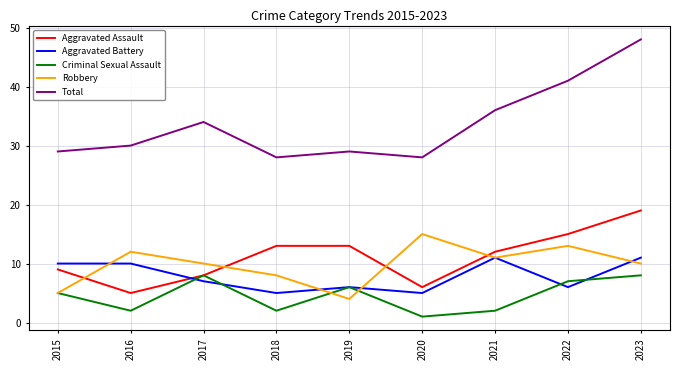

Is it true that Criminal Sexual Assault equals 5 at 2023?

False